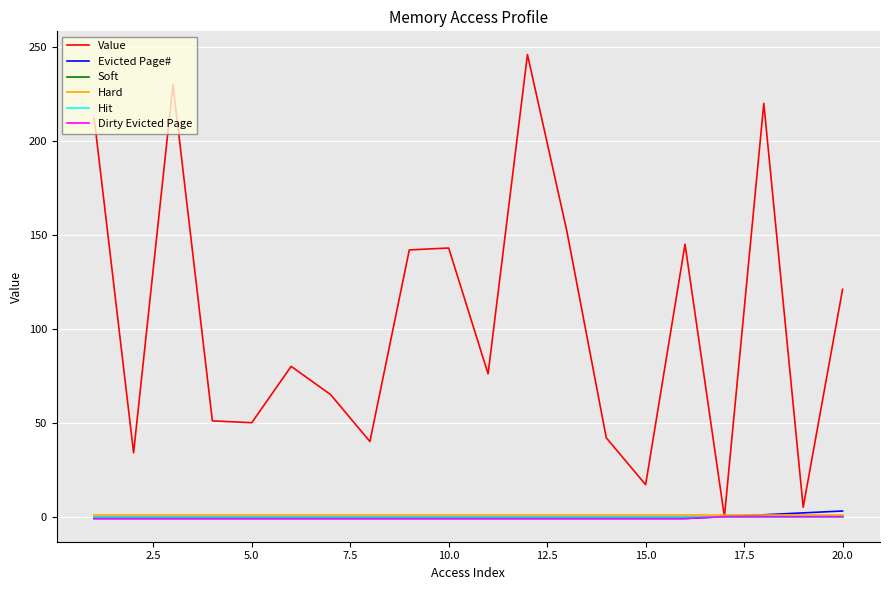

Rank the series by their maximum value, from highest to lowest.

Value, Evicted Page#, Hard, Soft, Hit, Dirty Evicted Page